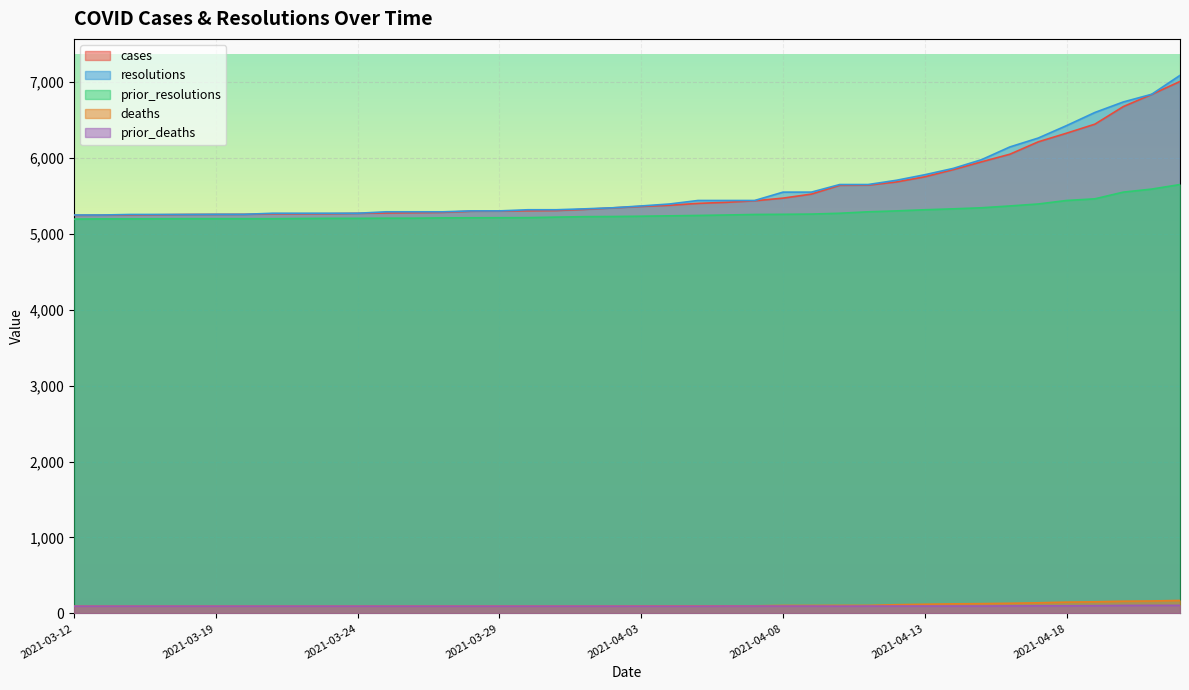

Rank the series at 2021-04-13 from highest to lowest value.

resolutions, cases, prior_resolutions, deaths, prior_deaths